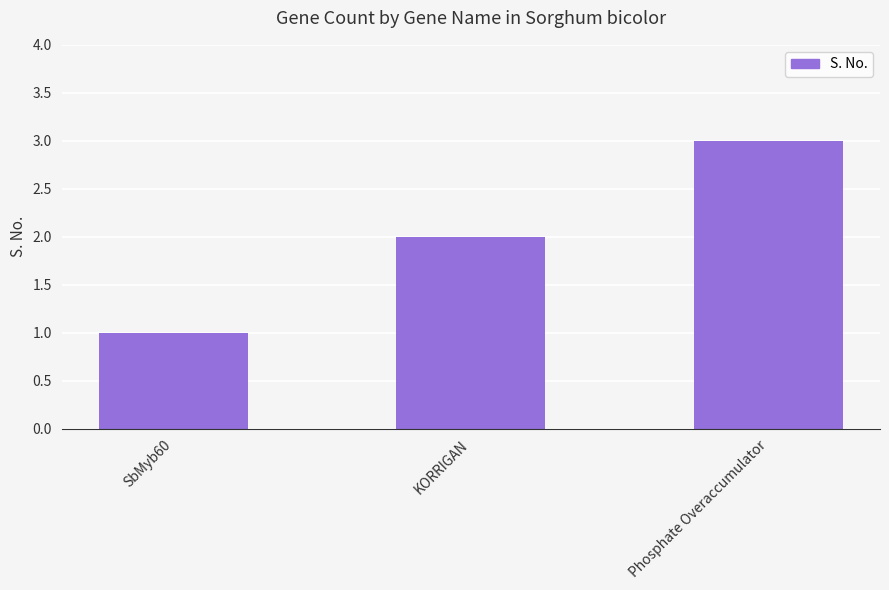

Which category has the lowest value across all series?

SbMyb60